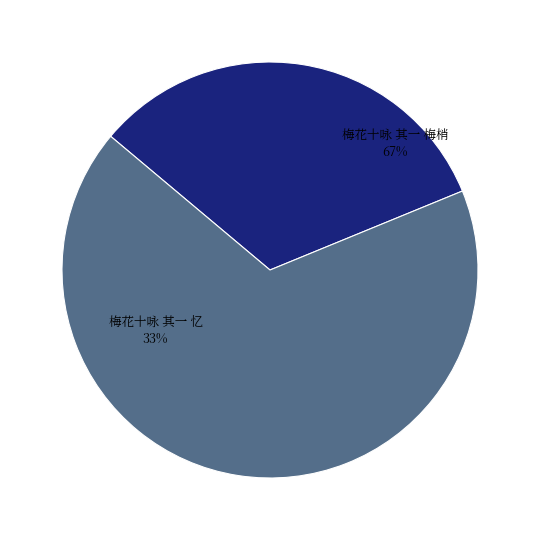

To the nearest percent, what is the combined percentage of 梅花十咏 其一 梅梢 and 梅花十咏 其一 忆?

100%